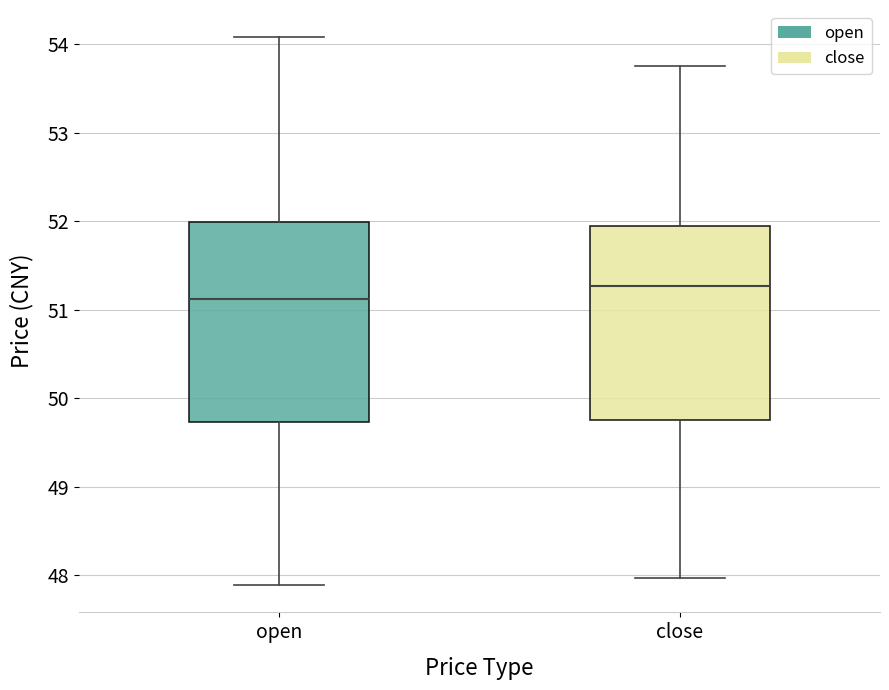

Where does the median line of the box for close sit on the y-axis? The values are not printed on the chart, so give them approximately, as read against the axis.

51.3